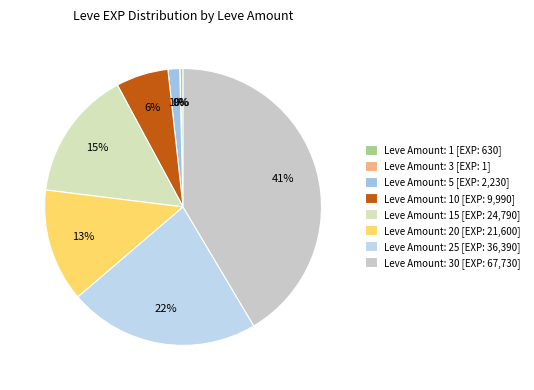

To the nearest percent, what is the average slice percentage?

12%